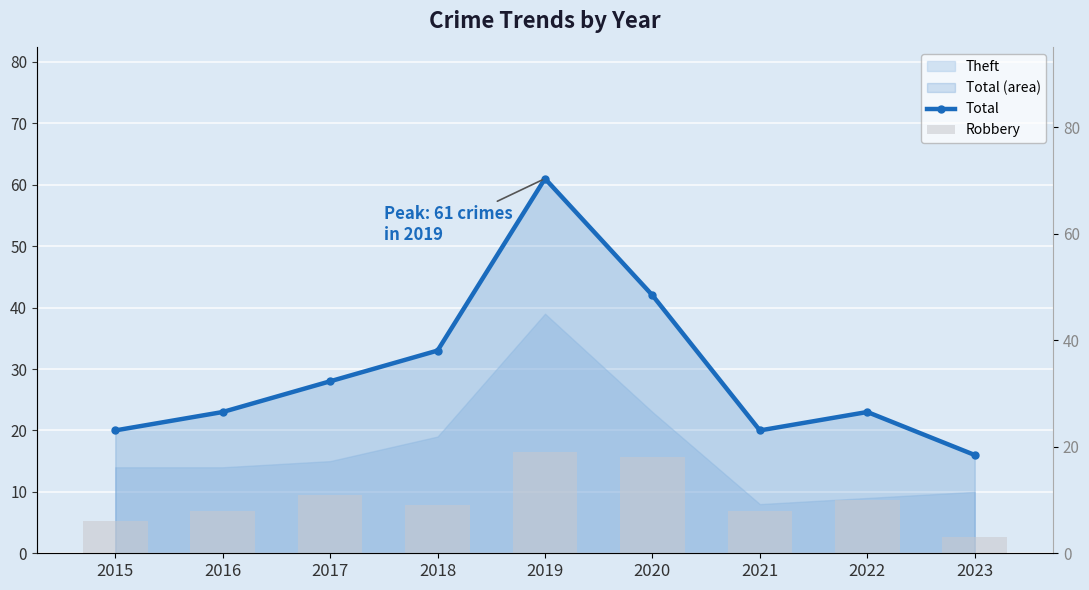

True or false: Total has a value of 23 at 2022.

True